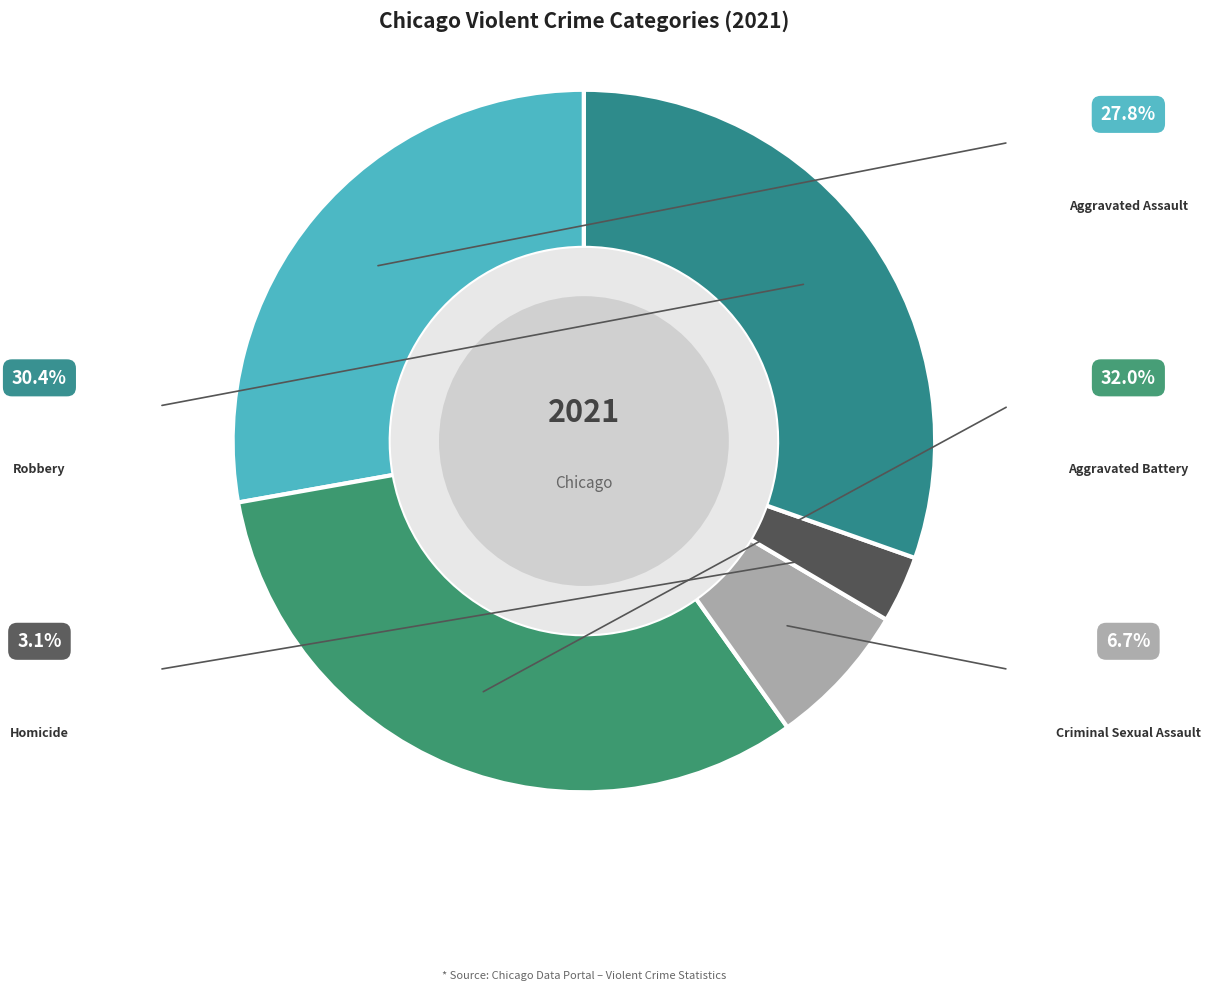

Between Aggravated Battery and Aggravated Assault, which is larger?

Aggravated Battery